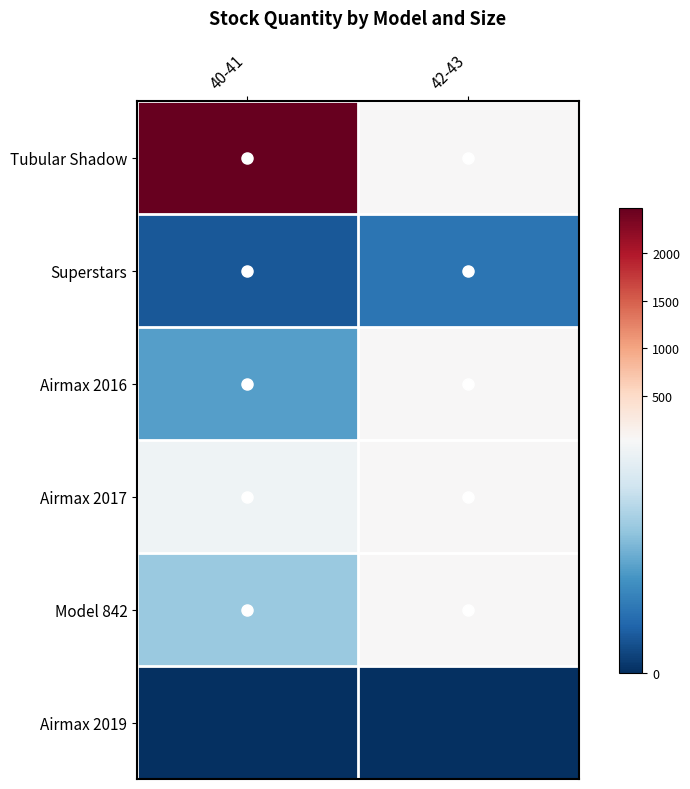

How many categories are shown in the chart?

2